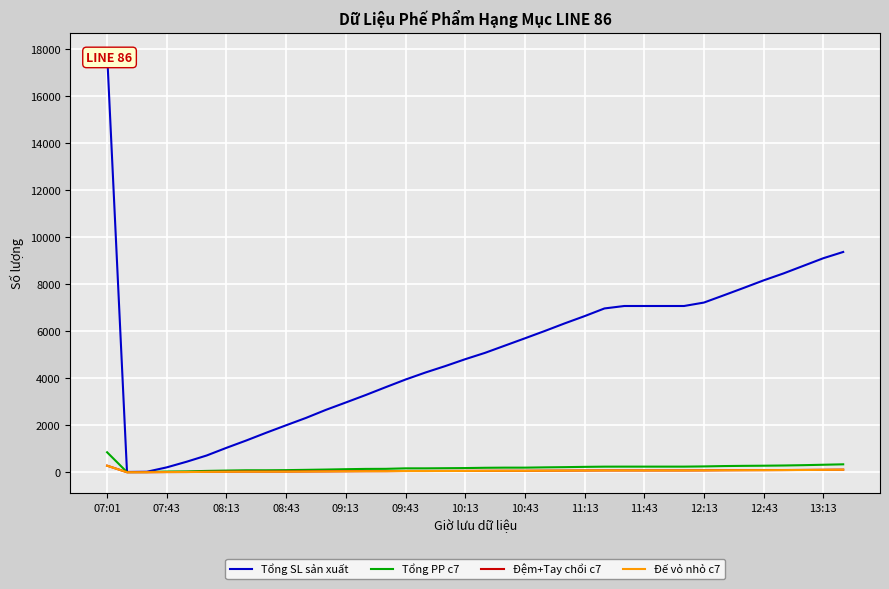

Which series has the largest range (max minus min)?

Tổng SL sản xuất